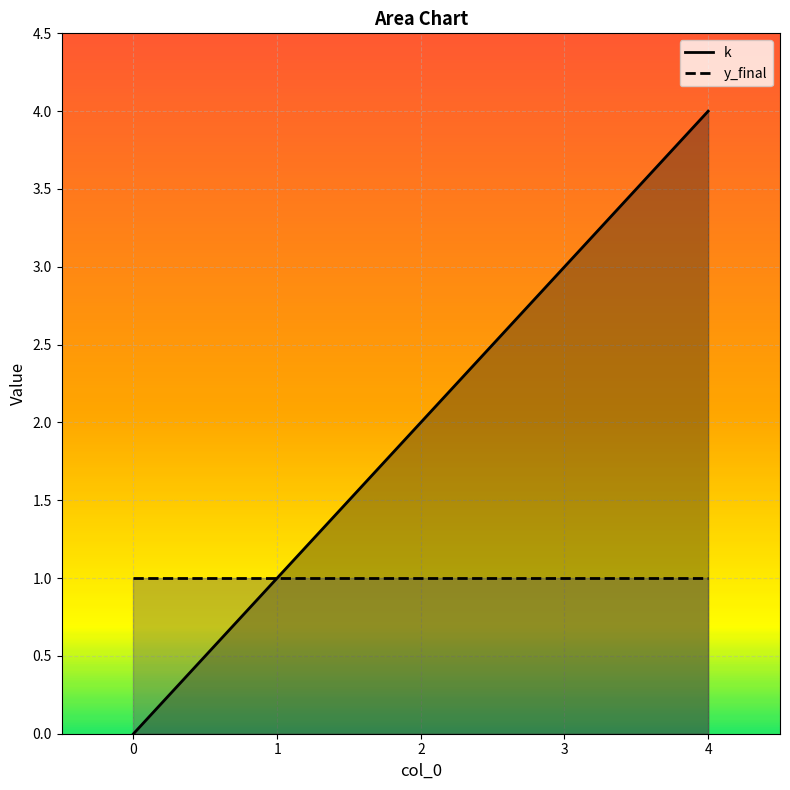

List the labels in order of k value, largest first.

4, 3, 2, 1, 0